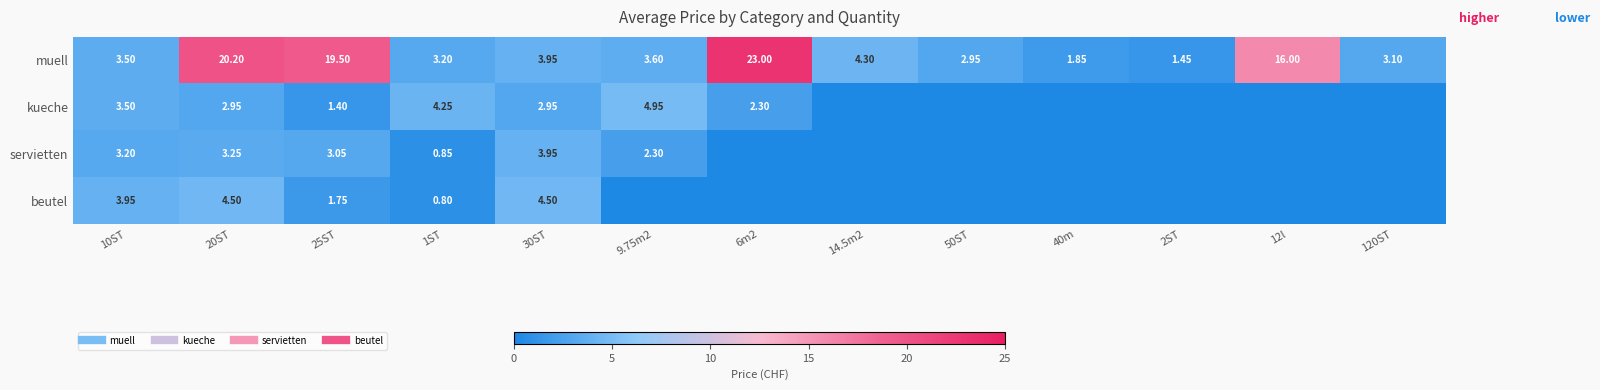

What is the total value across all series at 9.75m2?

10.8